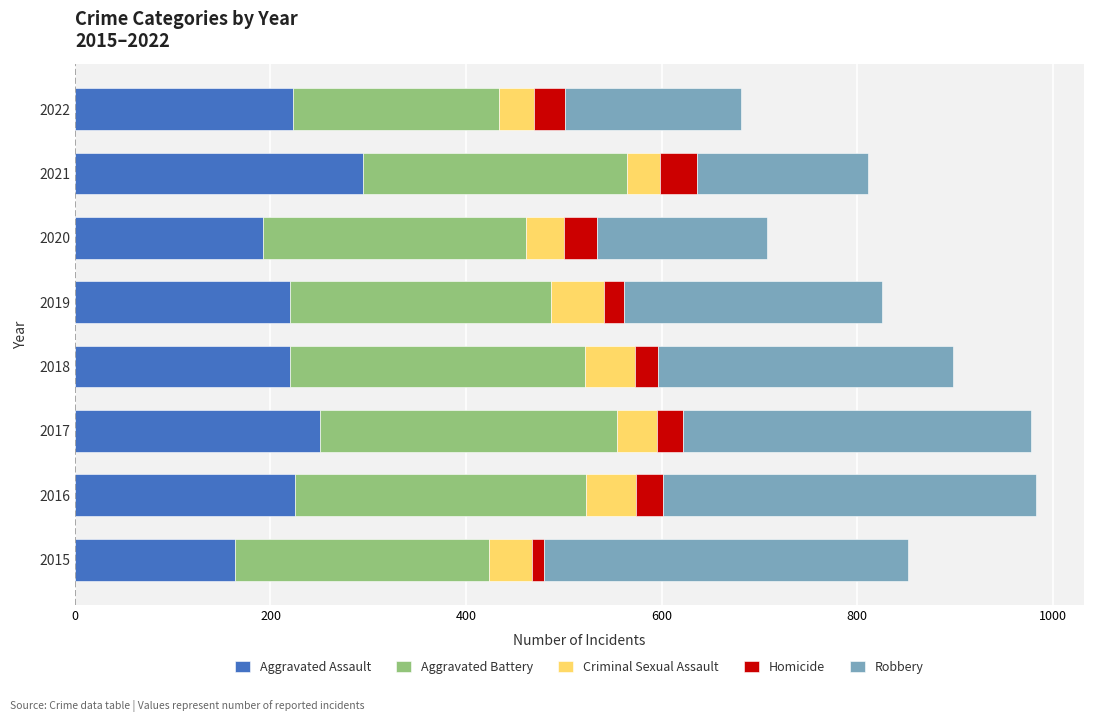

What is the difference between the maximum and minimum values in the Aggravated Assault series?

131